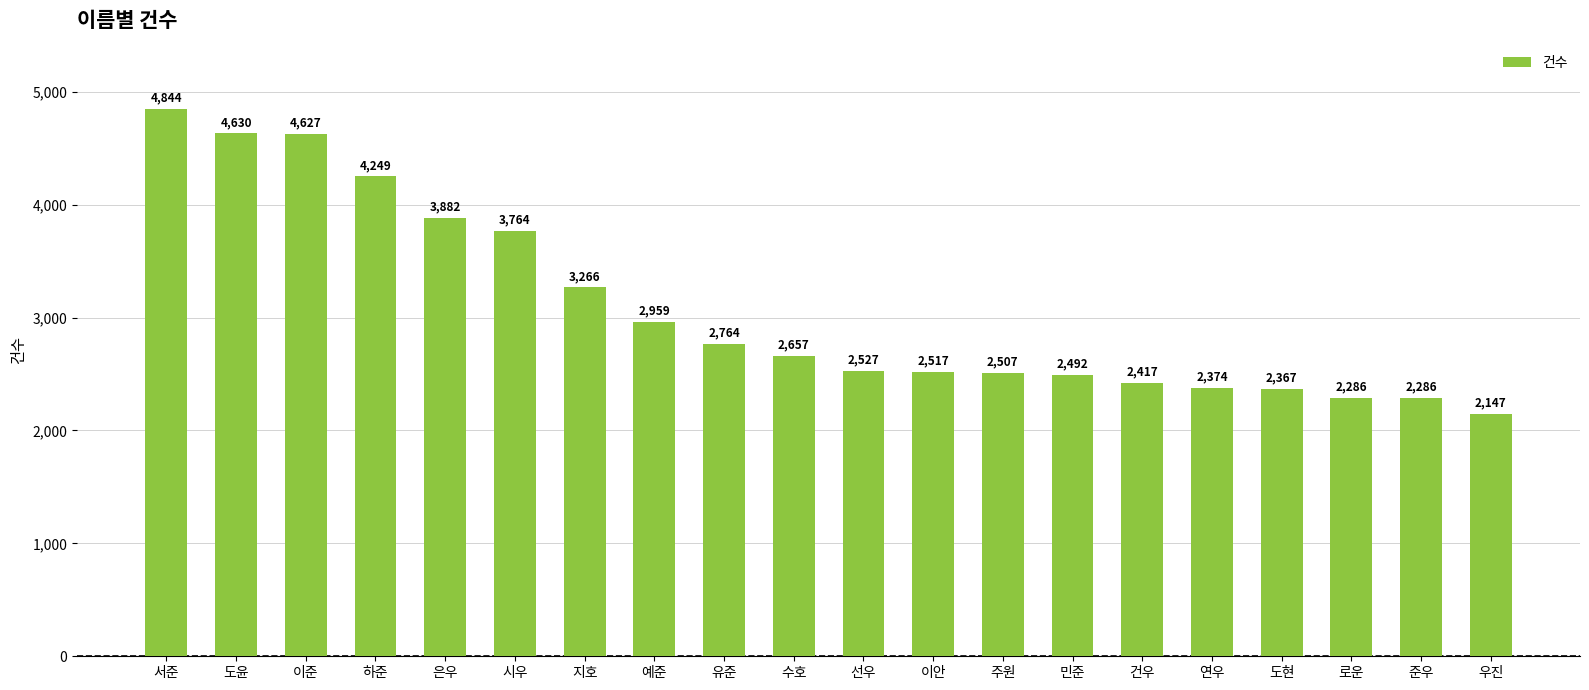

What is the label of the 20th bar from the right?

서준